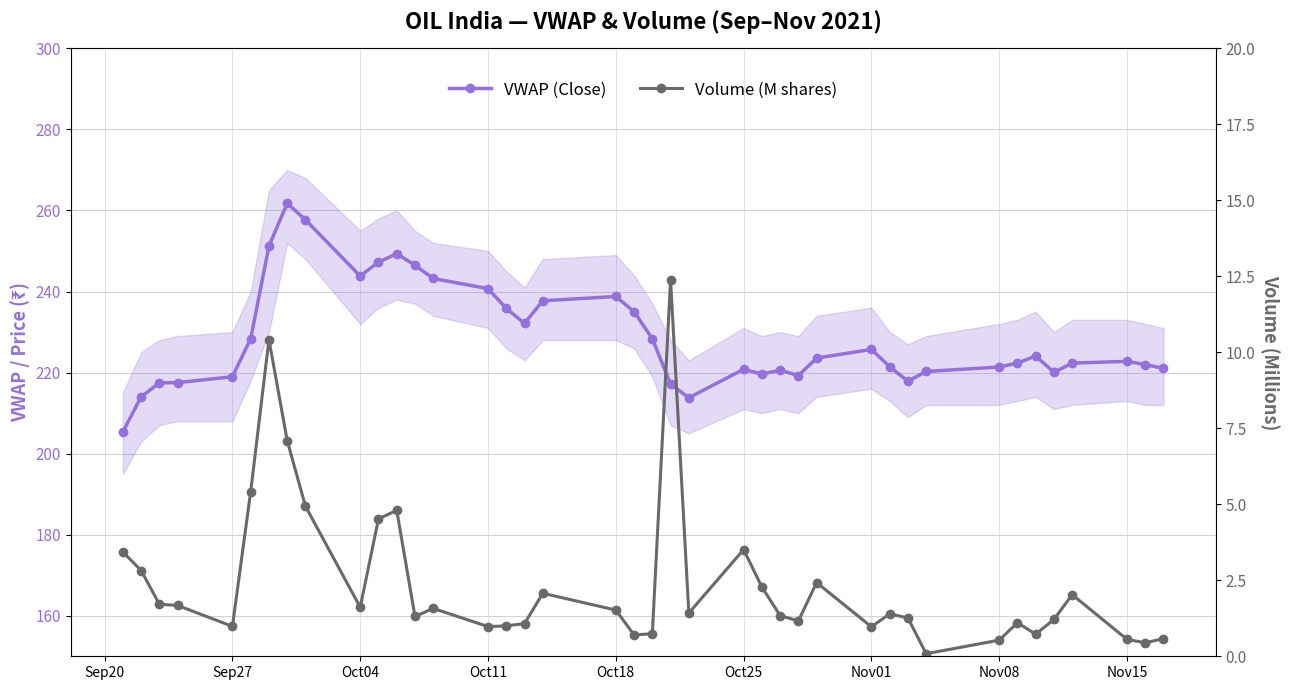

Reading left to right, list all the values displayed in this chart.

VWAP (Close): 205.4	214.0	217.5	217.5	219.0	228.4	251.2	261.8	257.7	243.8	247.2	249.3	246.5	243.2	240.7	235.8	232.2	237.7	238.8	235.0	228.3	217.2	213.8	220.8	219.6	220.6	219.3	223.6	225.7	221.4	217.9	220.3	221.4	222.3	224.1	220.1	222.3	222.8	222.0	221.0
Volume (M shares): 3.4	2.8	1.7	1.7	1.0	5.4	10.4	7.1	4.9	1.6	4.5	4.8	1.3	1.6	1.0	1.0	1.1	2.1	1.5	0.7	0.7	12.4	1.4	3.5	2.3	1.3	1.2	2.4	1.0	1.4	1.3	0.1	0.5	1.1	0.7	1.2	2.0	0.6	0.4	0.6